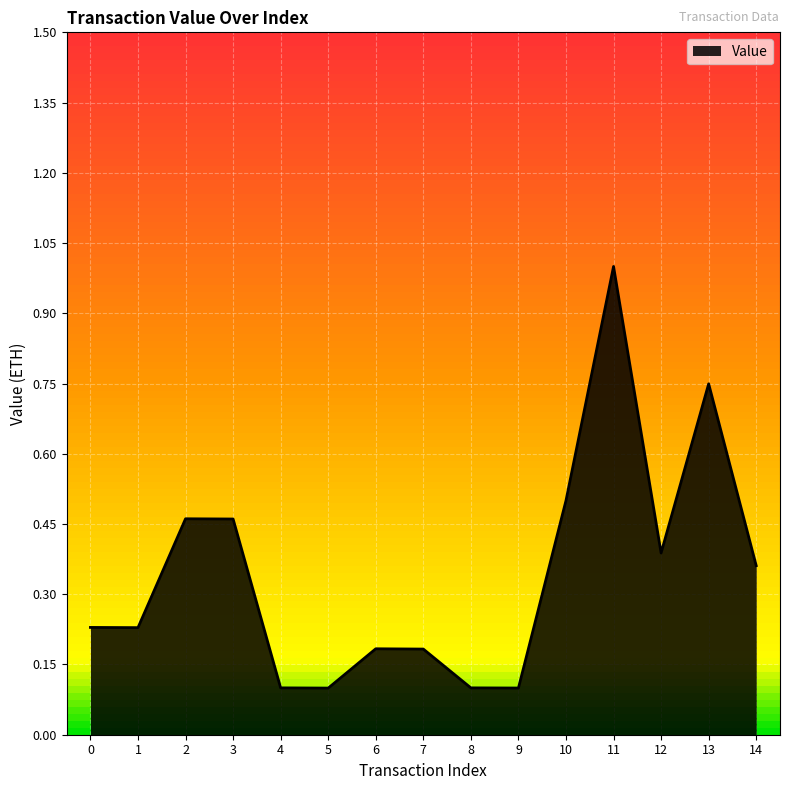

What is the approximate value at 4?

0.1